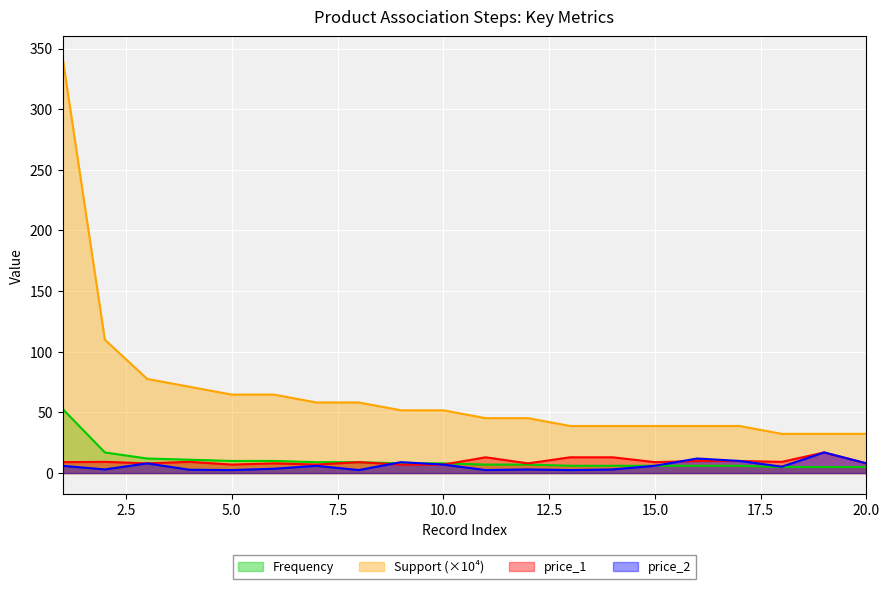

Which series has the largest total across all categories?

Support (×10⁴)